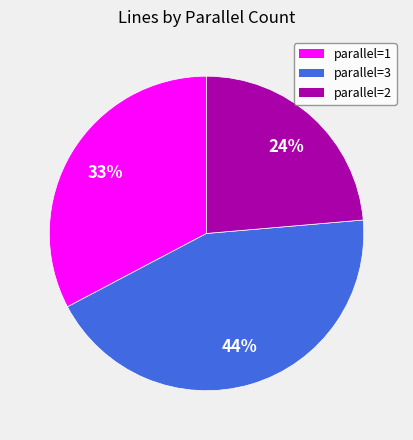

To the nearest percent, what is the average slice percentage?

33%